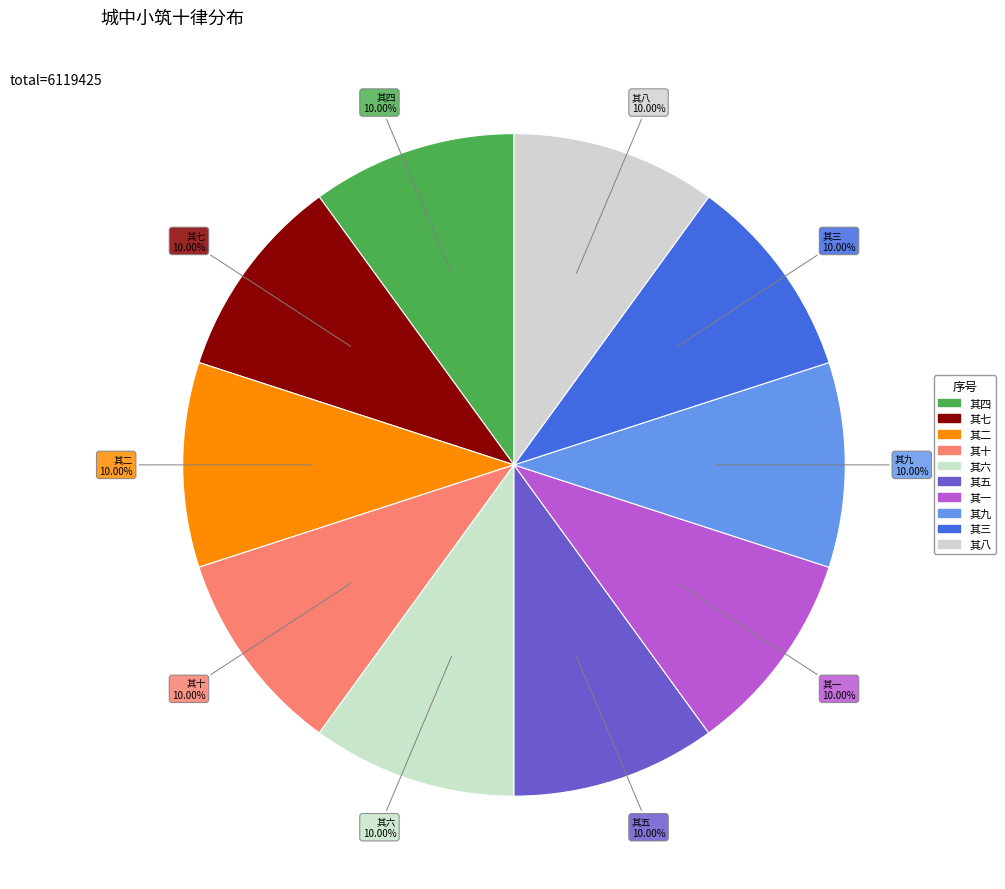

Is it true that 其六 is 10% of the pie?

True